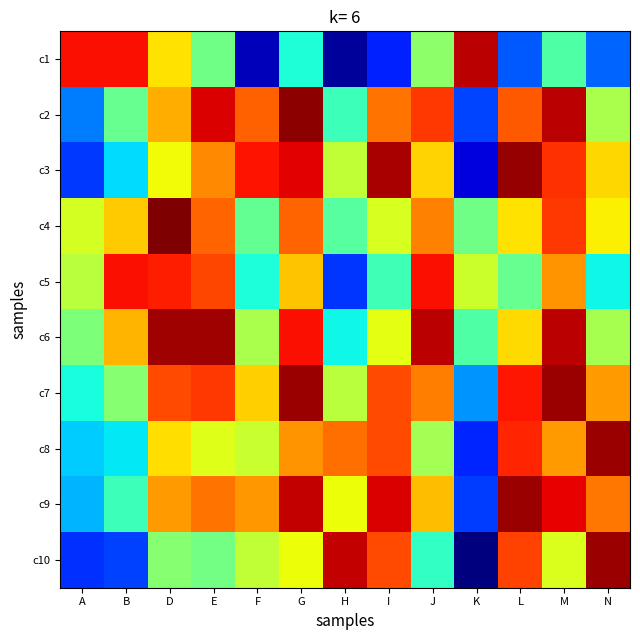

Which has a higher value, D or I?

D